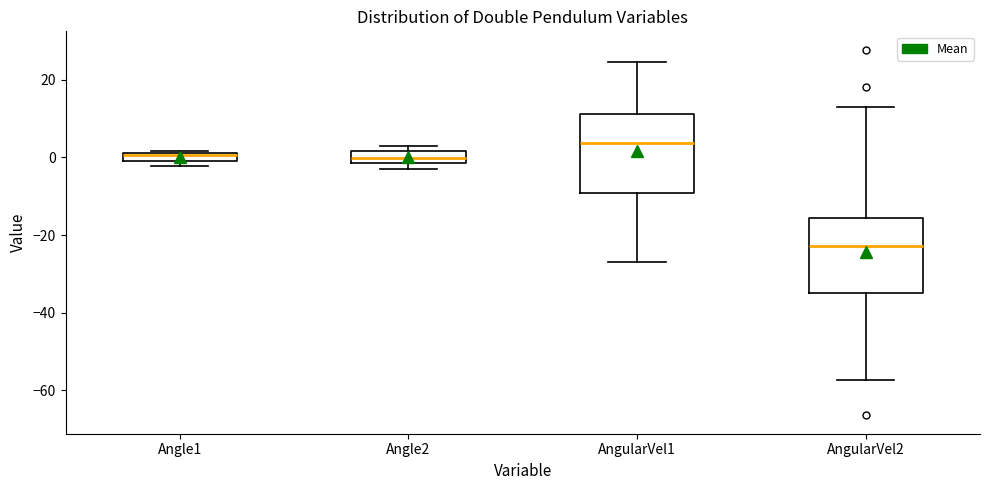

Which box's median line is the lowest?

AngularVel2